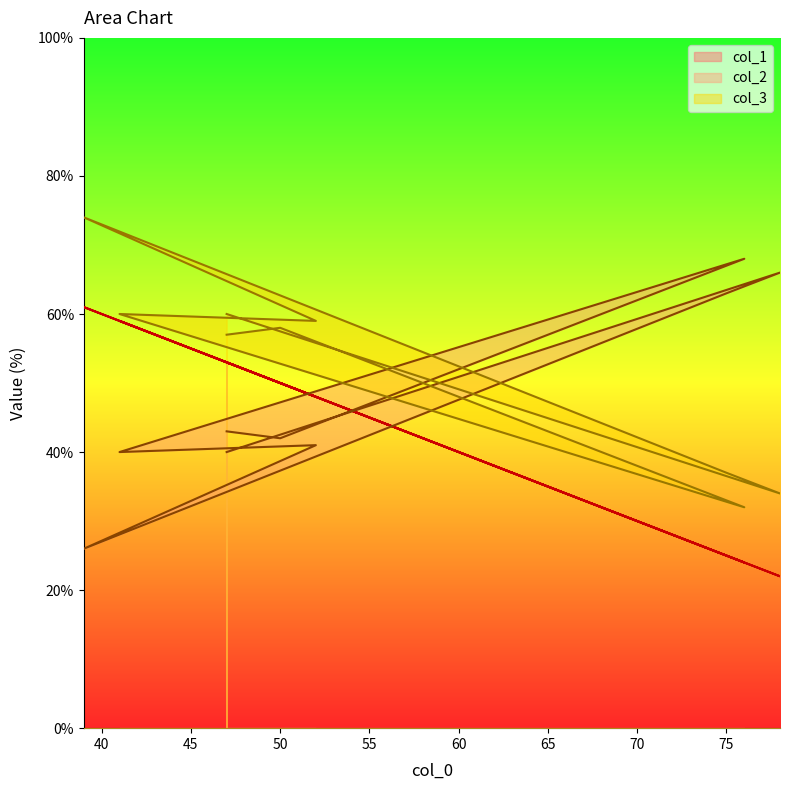

Is it true that col_1 equals 42 at 75?

False